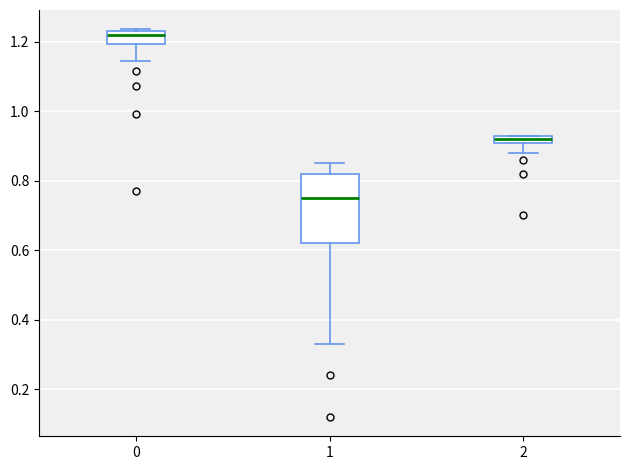

Which box's median line is the highest?

0